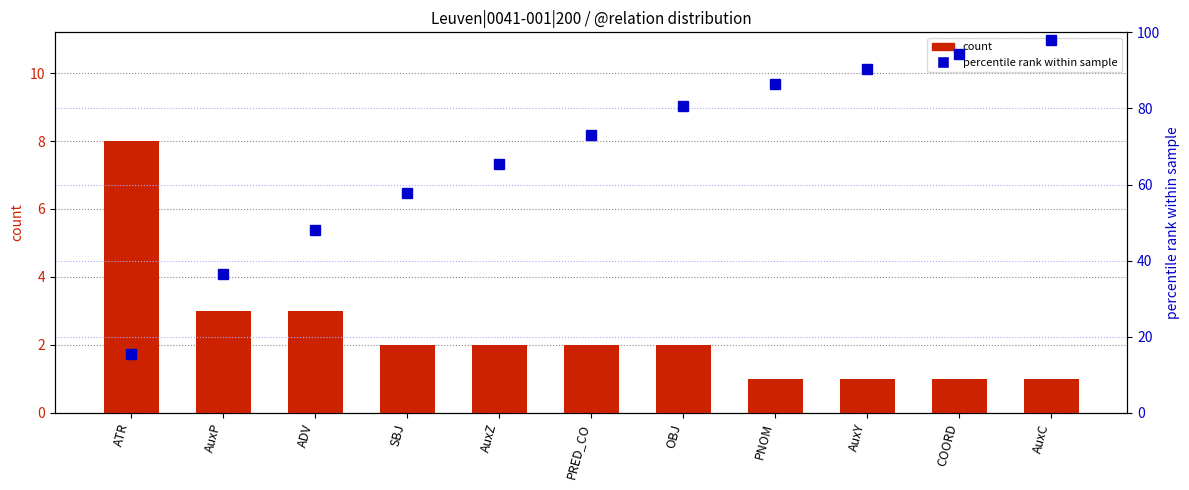

What is the value of the count bar at the 10th from the left?

1.0